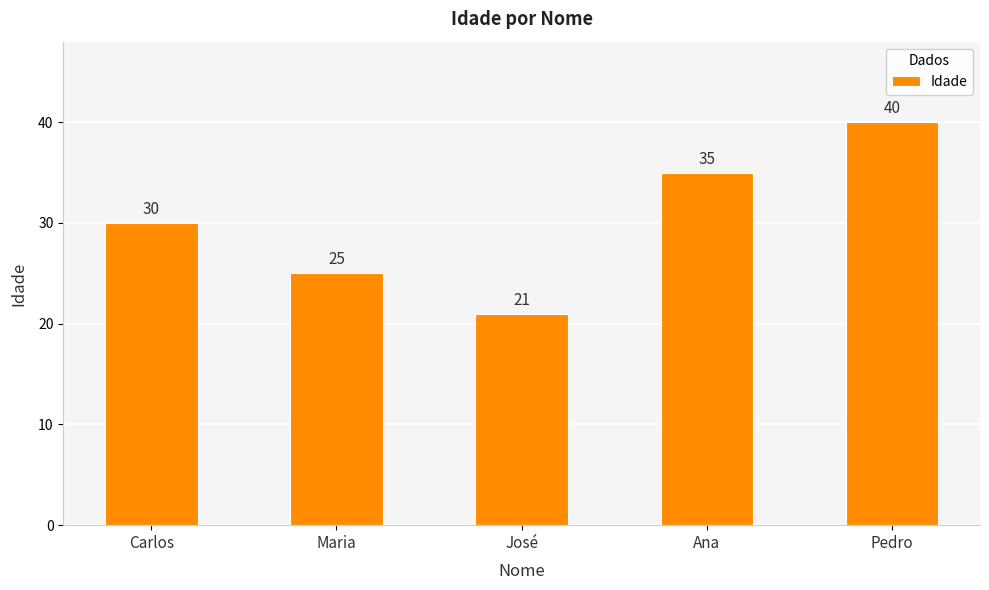

What is the label of the 2nd bar from the left?

Maria